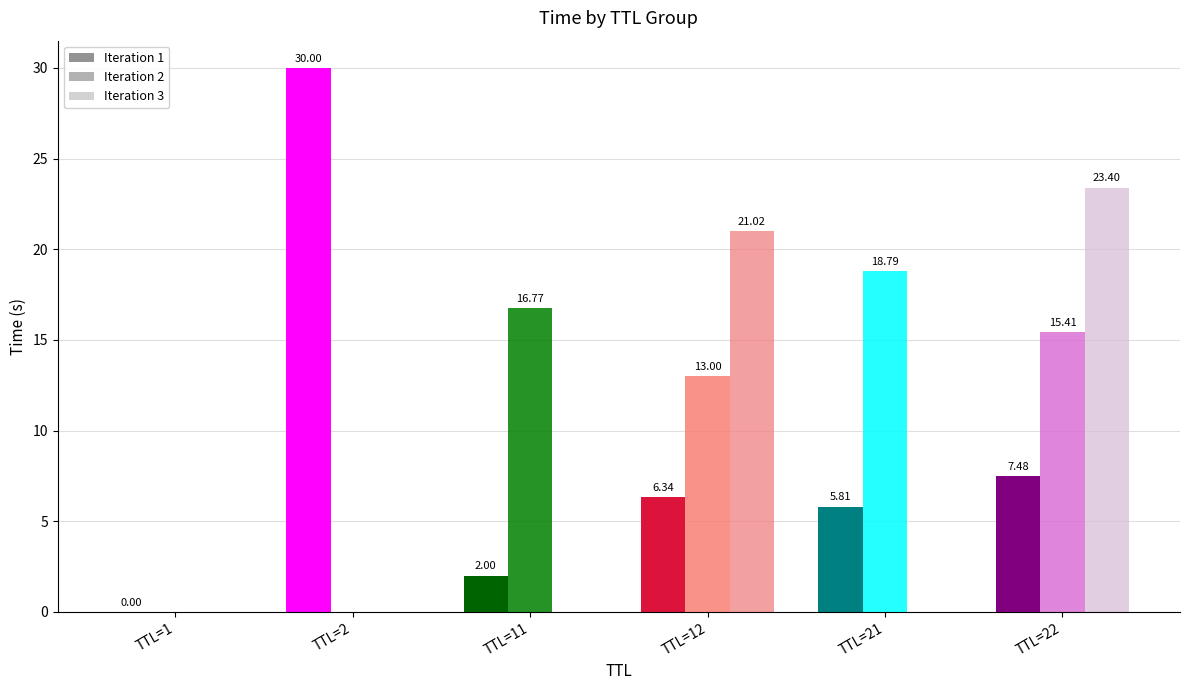

Does the chart contain stacked bars?

No